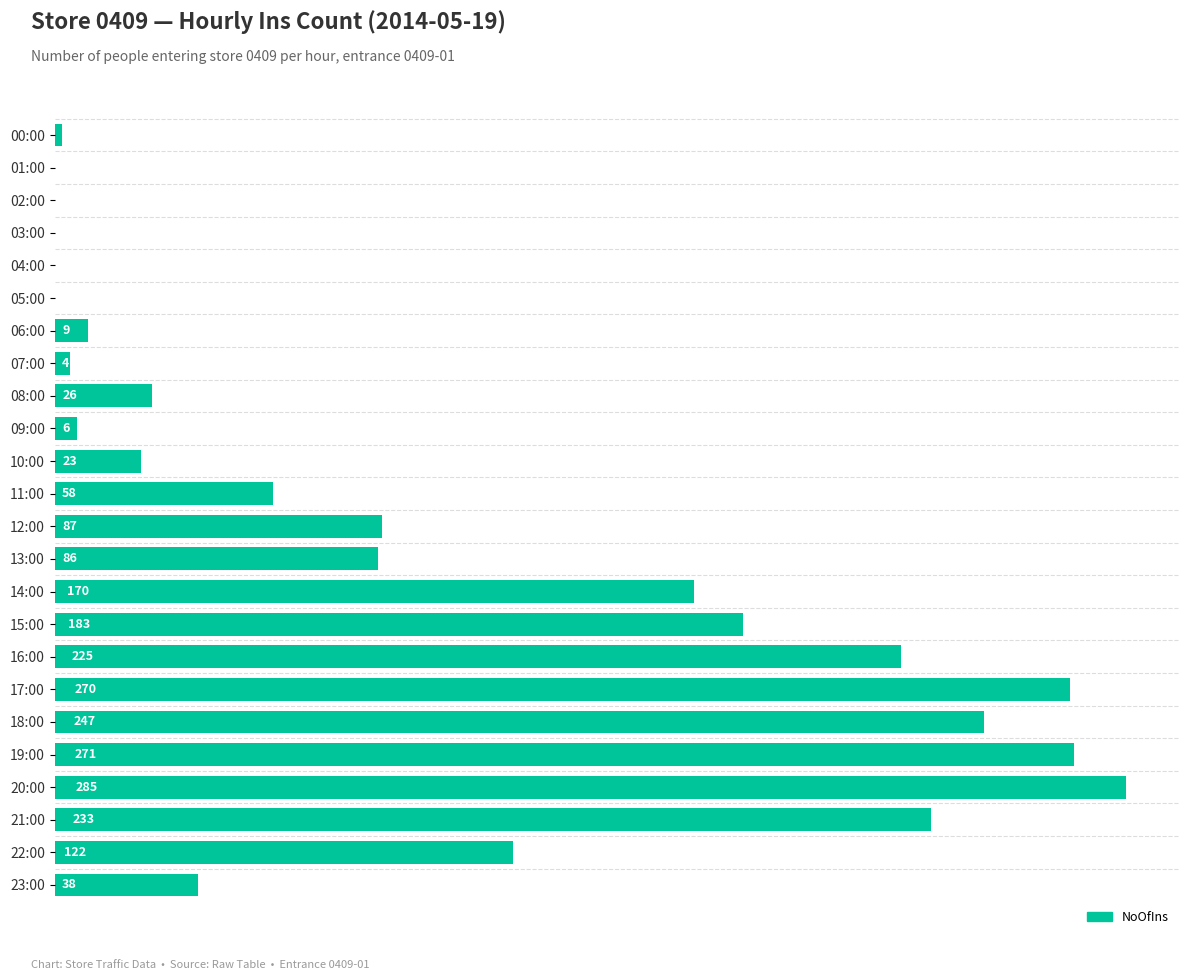

Which category has the highest value across all series?

20:00